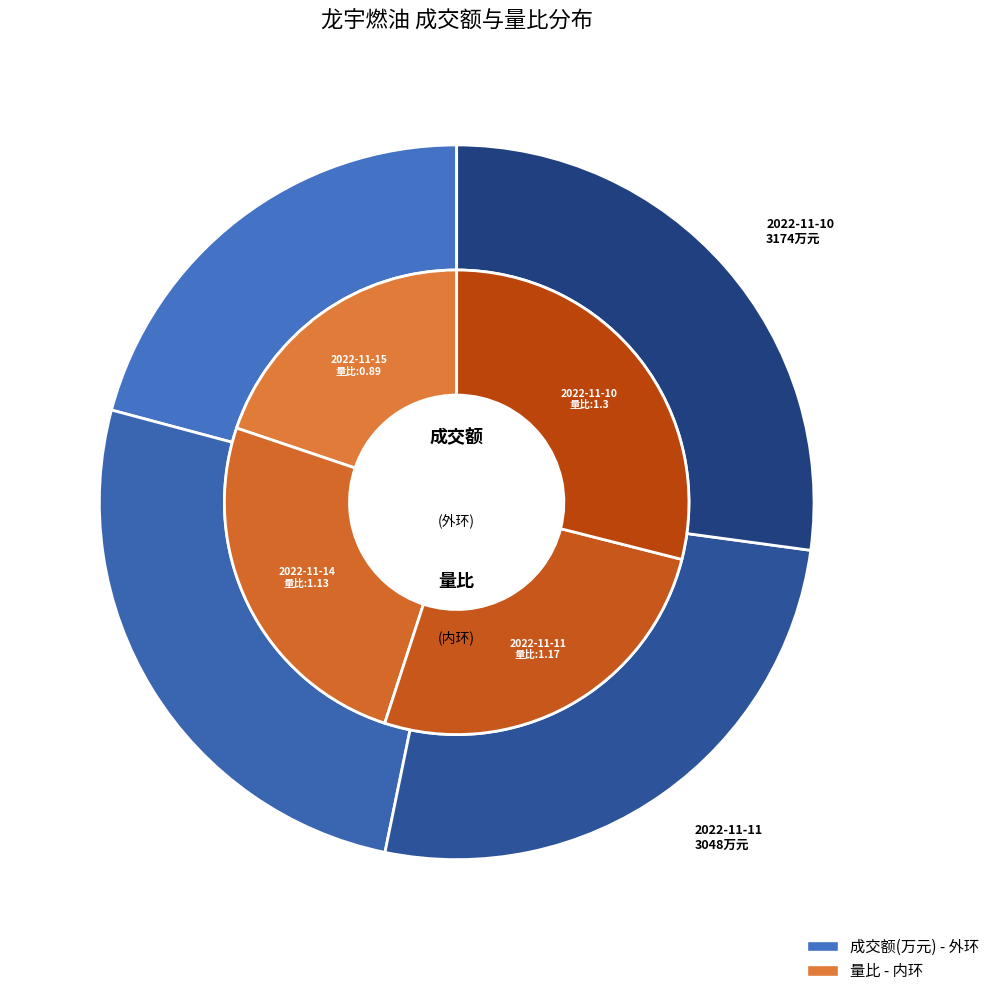

To the nearest percent, what is the difference between the 2022-11-14 and 2022-11-15 slice percentages?

5%